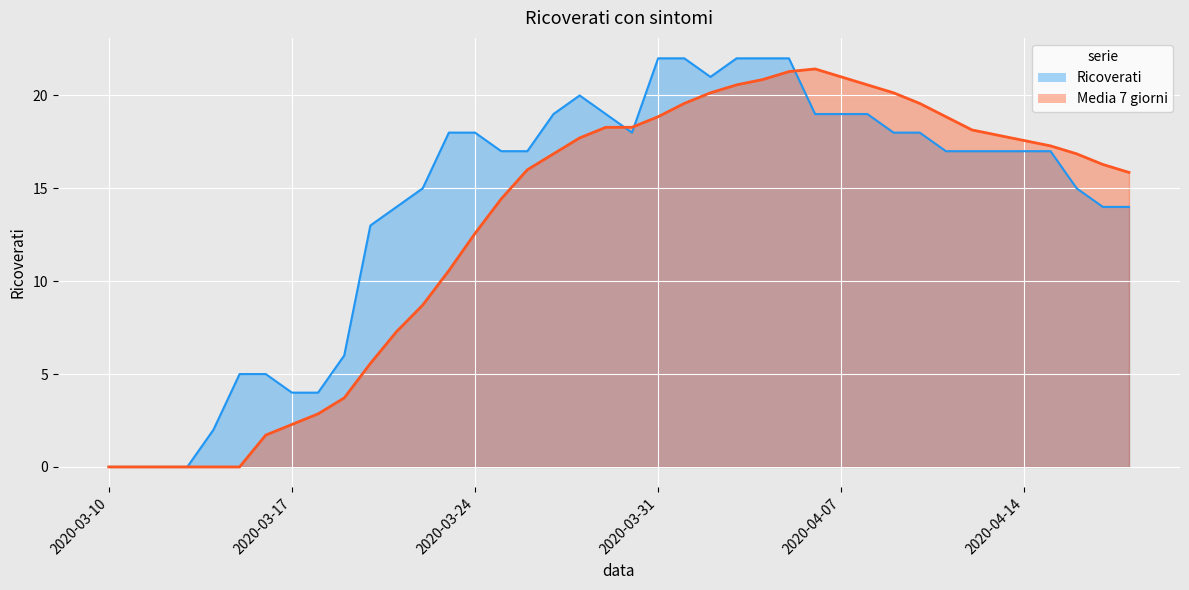

Where does the Media 7 giorni series first go above 16?

2020-03-27